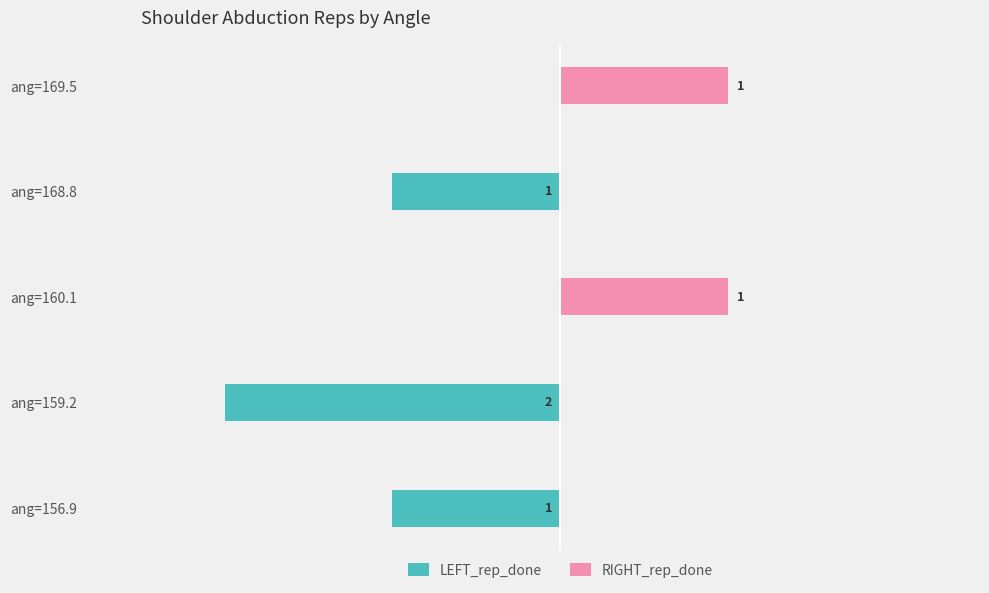

What is the sum of all LEFT_rep_done values?

-4